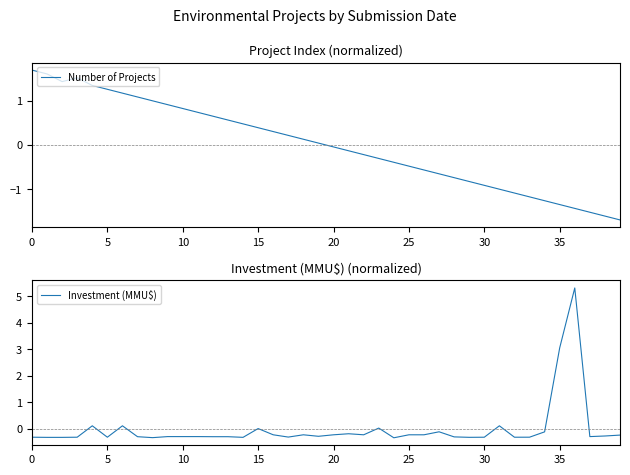

True or false: Number of Projects has more than 0 interior local peaks.

True